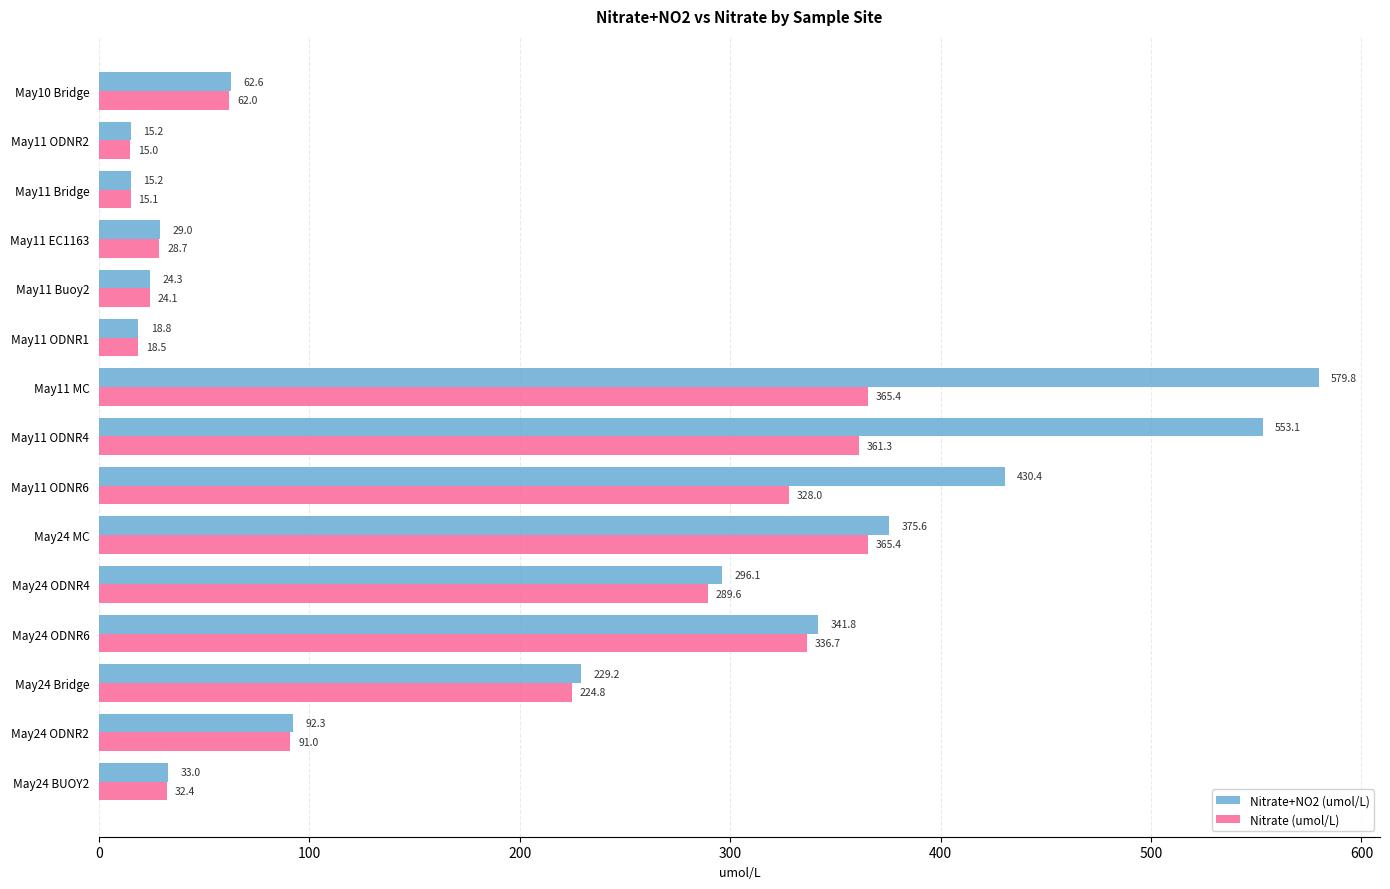

At how many categories does at least one series exceed 33?

10